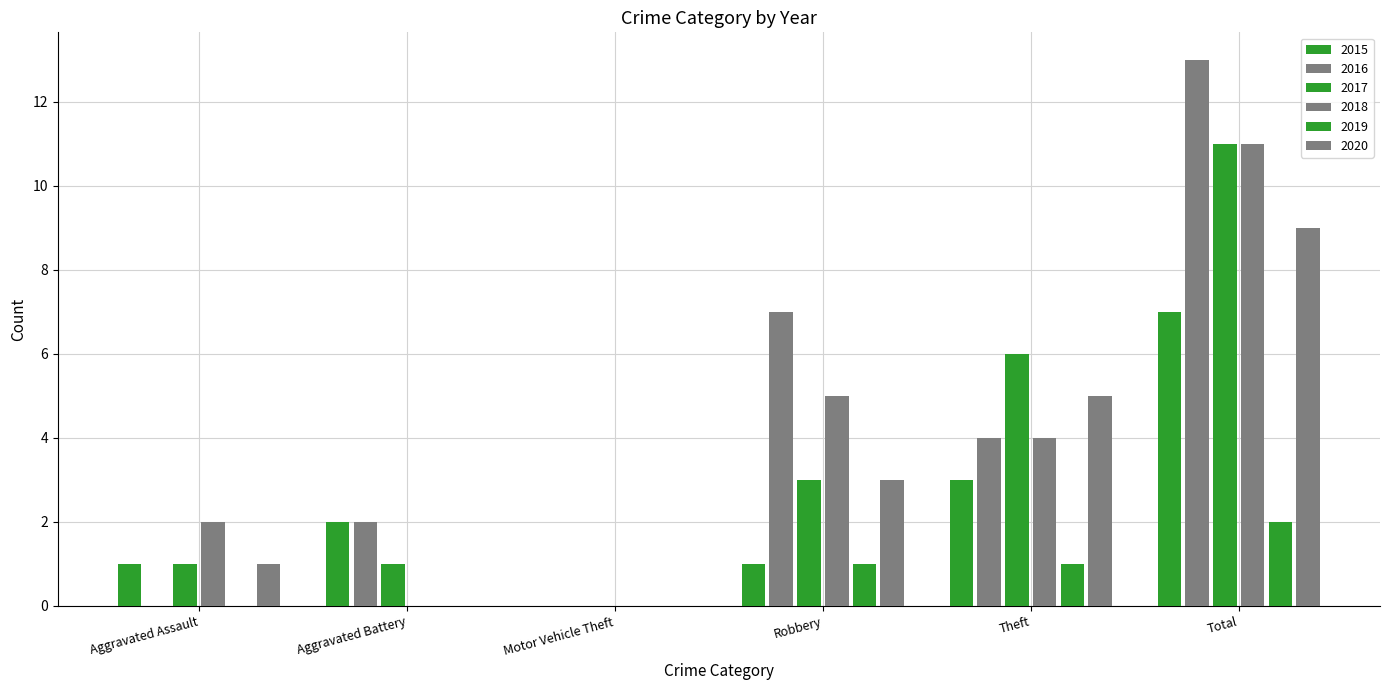

What position from the left is Total?

6